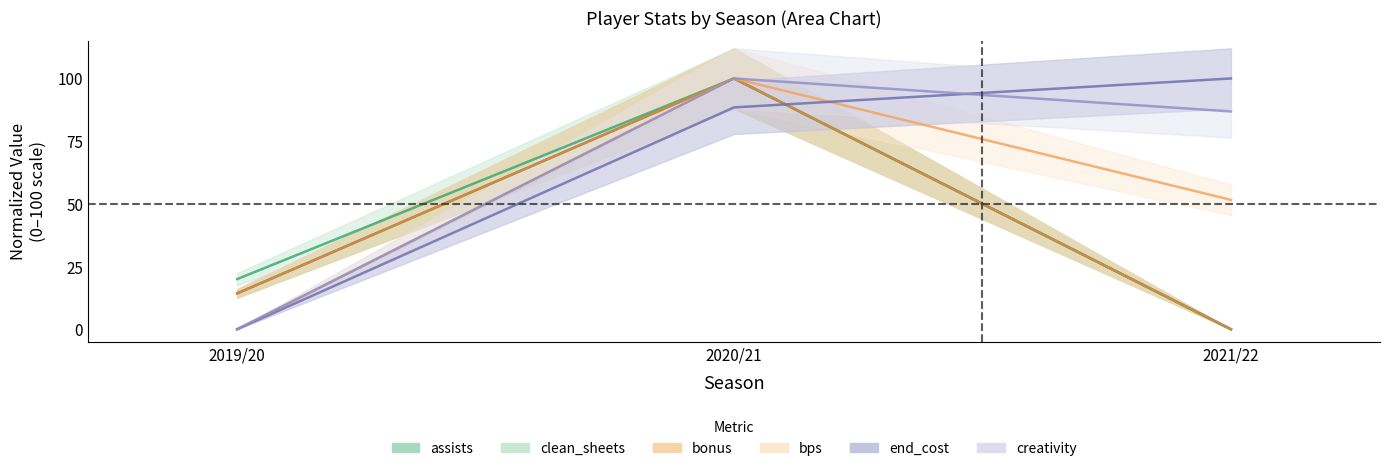

Reading right to left, what are all the values shown in this chart?

assists: 2021/22=0.0	2020/21=100.0	2019/20=14.3
bonus: 2021/22=0.0	2020/21=100.0	2019/20=14.3
bps: 2021/22=51.6	2020/21=100.0	2019/20=0.0
clean_sheets: 2021/22=0.0	2020/21=100.0	2019/20=20.0
creativity: 2021/22=86.9	2020/21=100.0	2019/20=0.0
end_cost: 2021/22=100.0	2020/21=88.5	2019/20=0.0